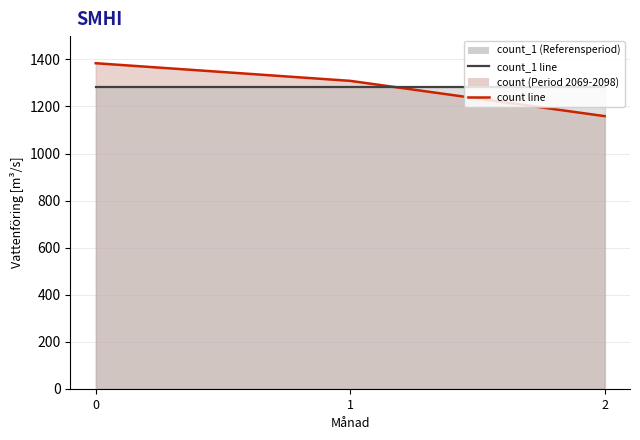

Is the value of count_1_line at 0 greater than the value of count_line at 0?

No